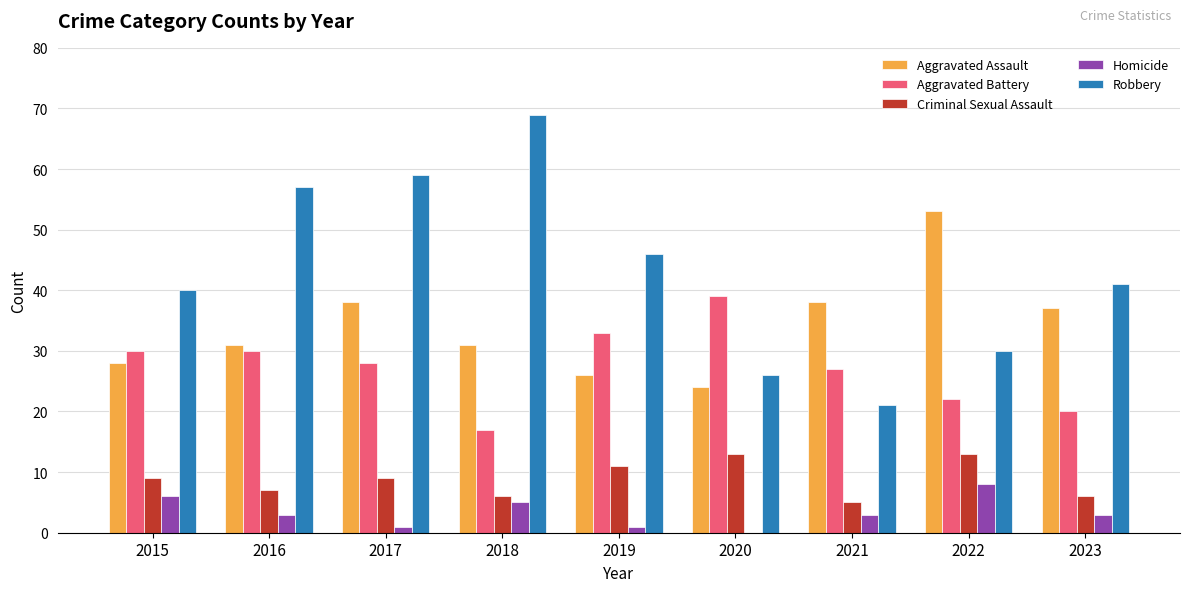

Which series has the largest total across all categories?

Robbery